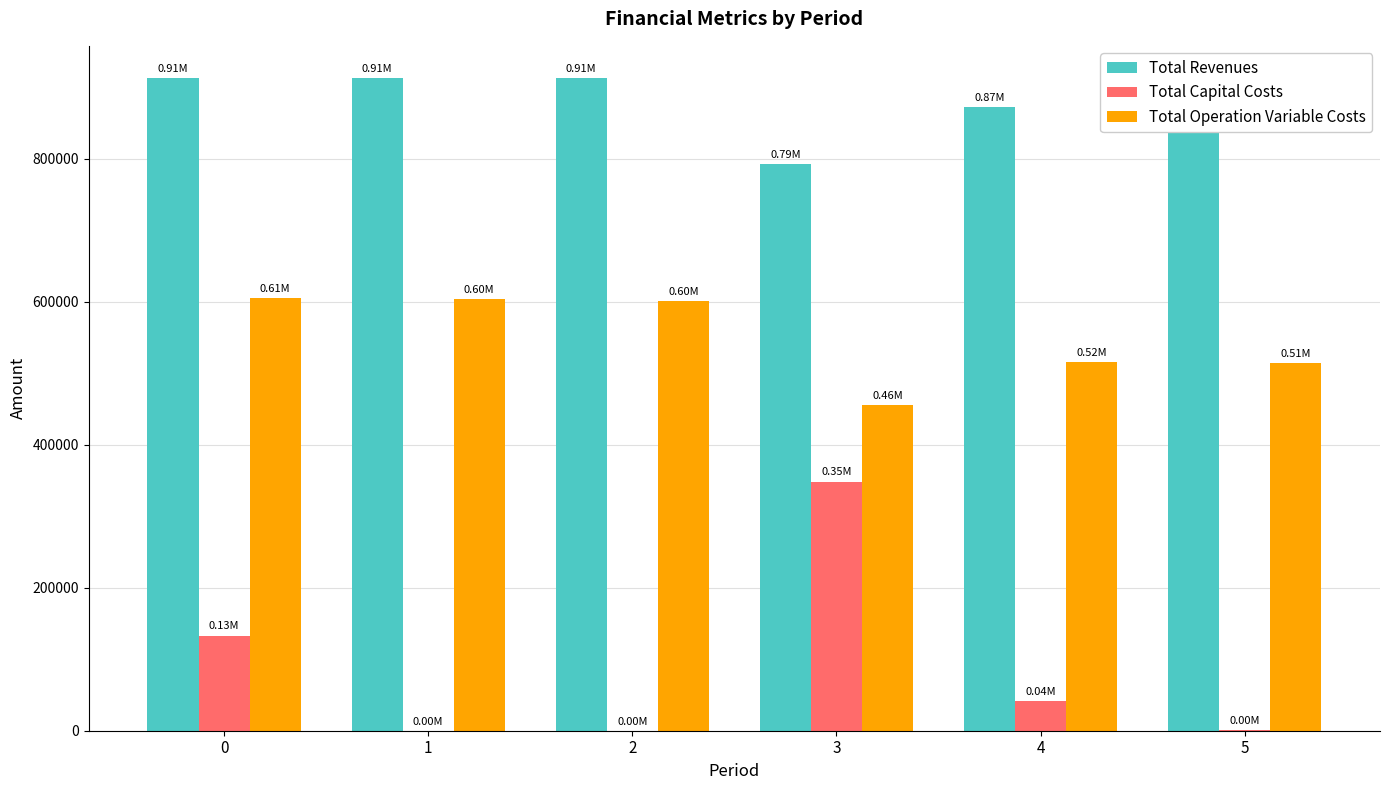

Which series changed the most between 0 and 4?

Total Capital Costs